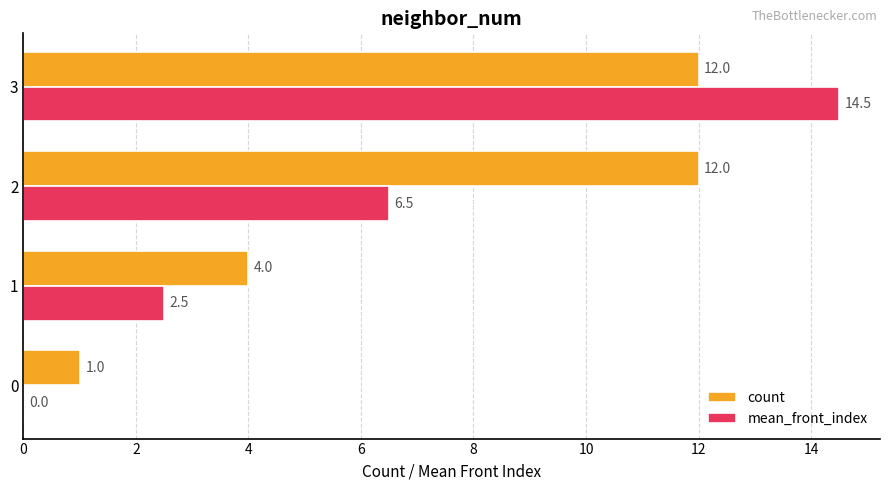

Which series has the largest total across all categories?

count